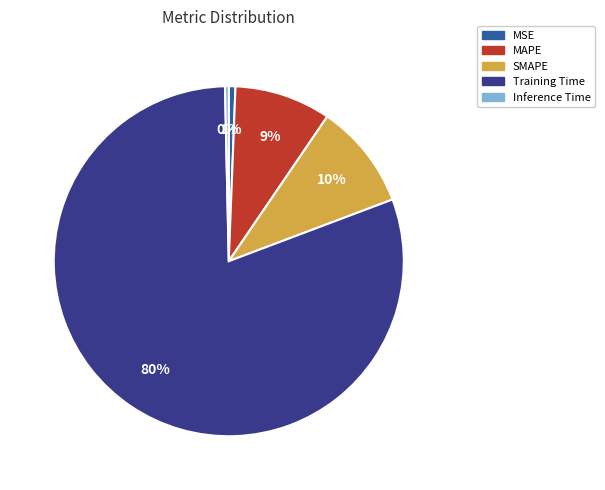

Is the sum of Inference Time and Training Time greater than half?

Yes